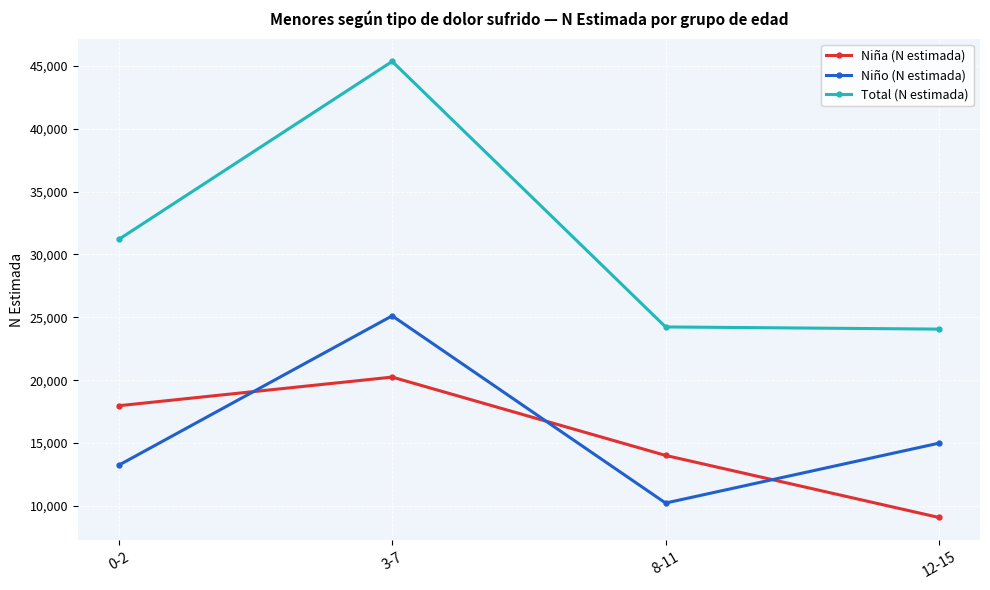

What are all the series names shown in the legend?

Niña (N estimada), Niño (N estimada), Total (N estimada)